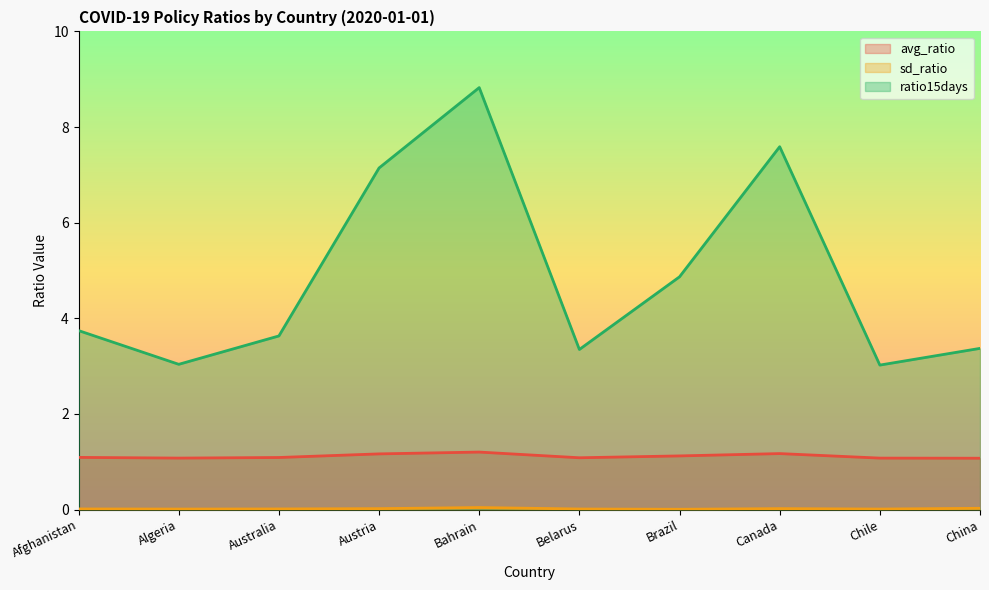

At which category does the chart reach its minimum across all series?

Brazil